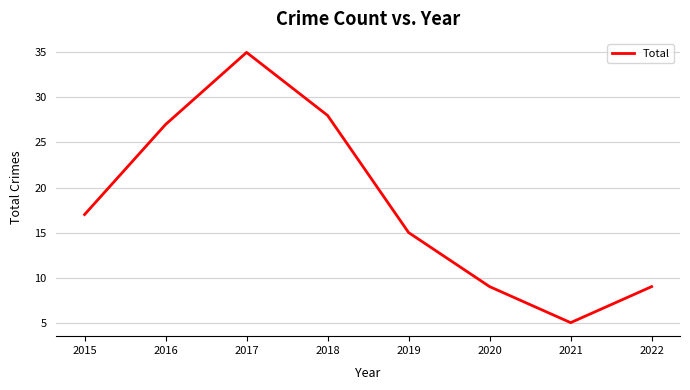

How many values are below 17?

4